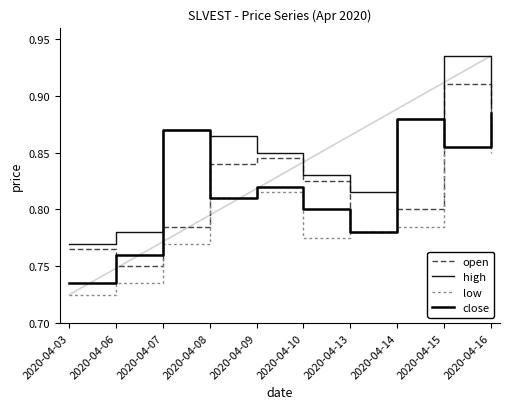

Which series has the largest total across all categories?

high